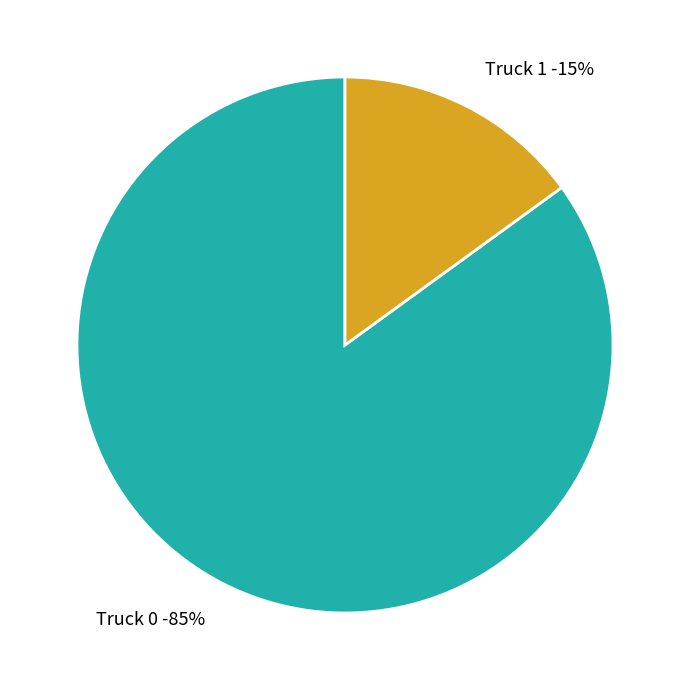

To the nearest percent, what is the difference between the Truck 0 and Truck 1 slice percentages?

70%